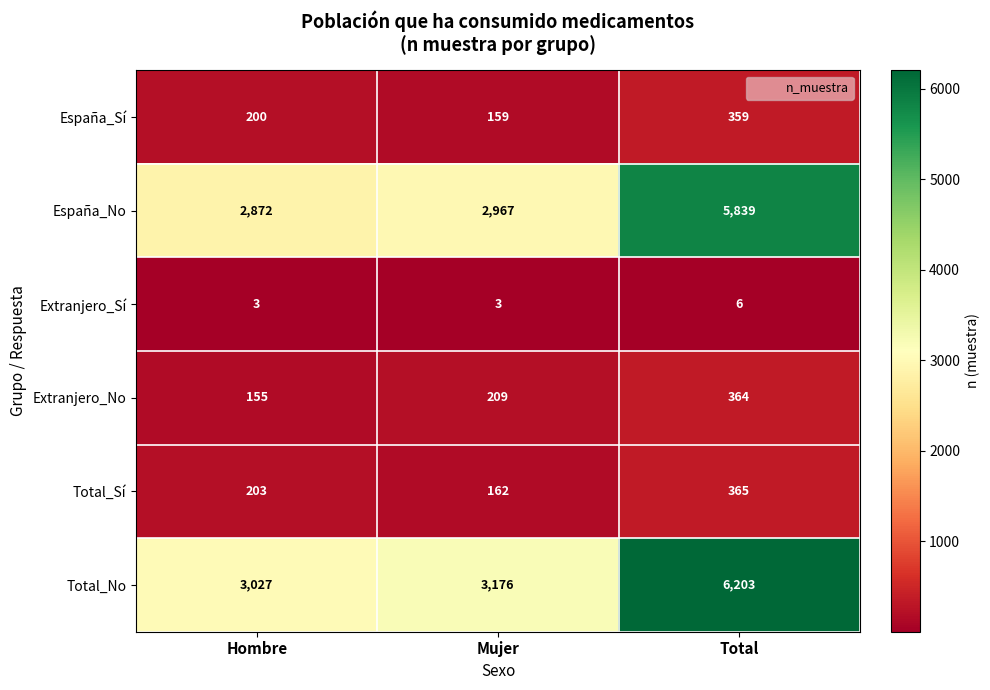

What is the difference between the España_Sí values at Hombre and Total?

159